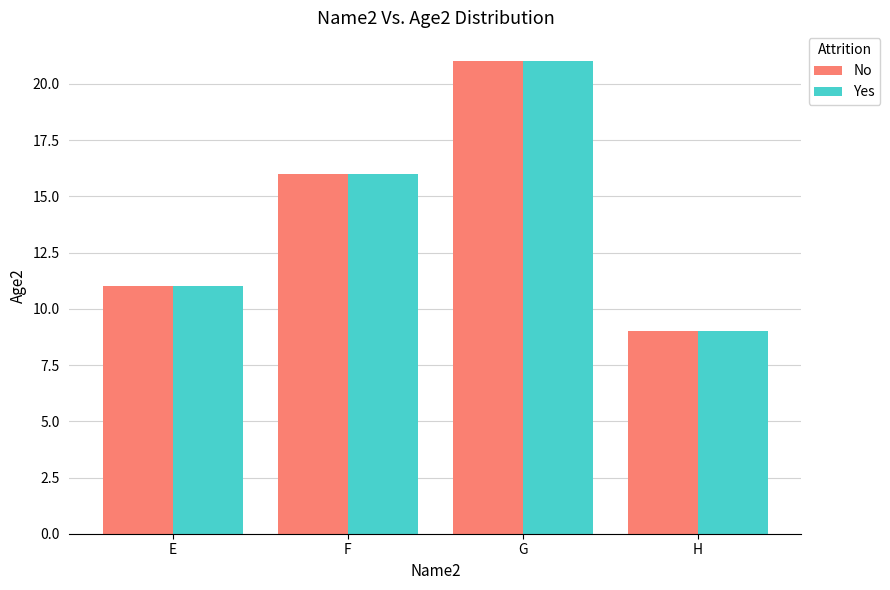

At how many categories does at least one series exceed 20?

1